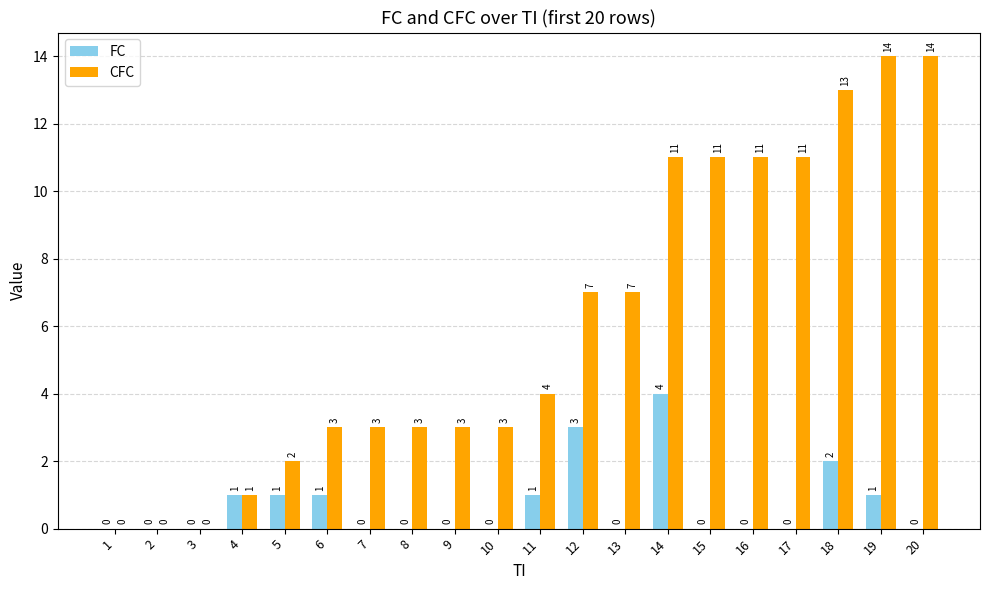

Between 9 and 12, which series saw the biggest shift?

CFC